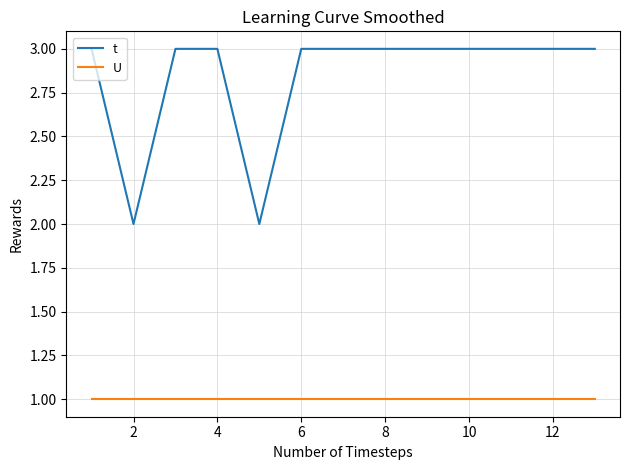

Which series has the widest spread of values?

t